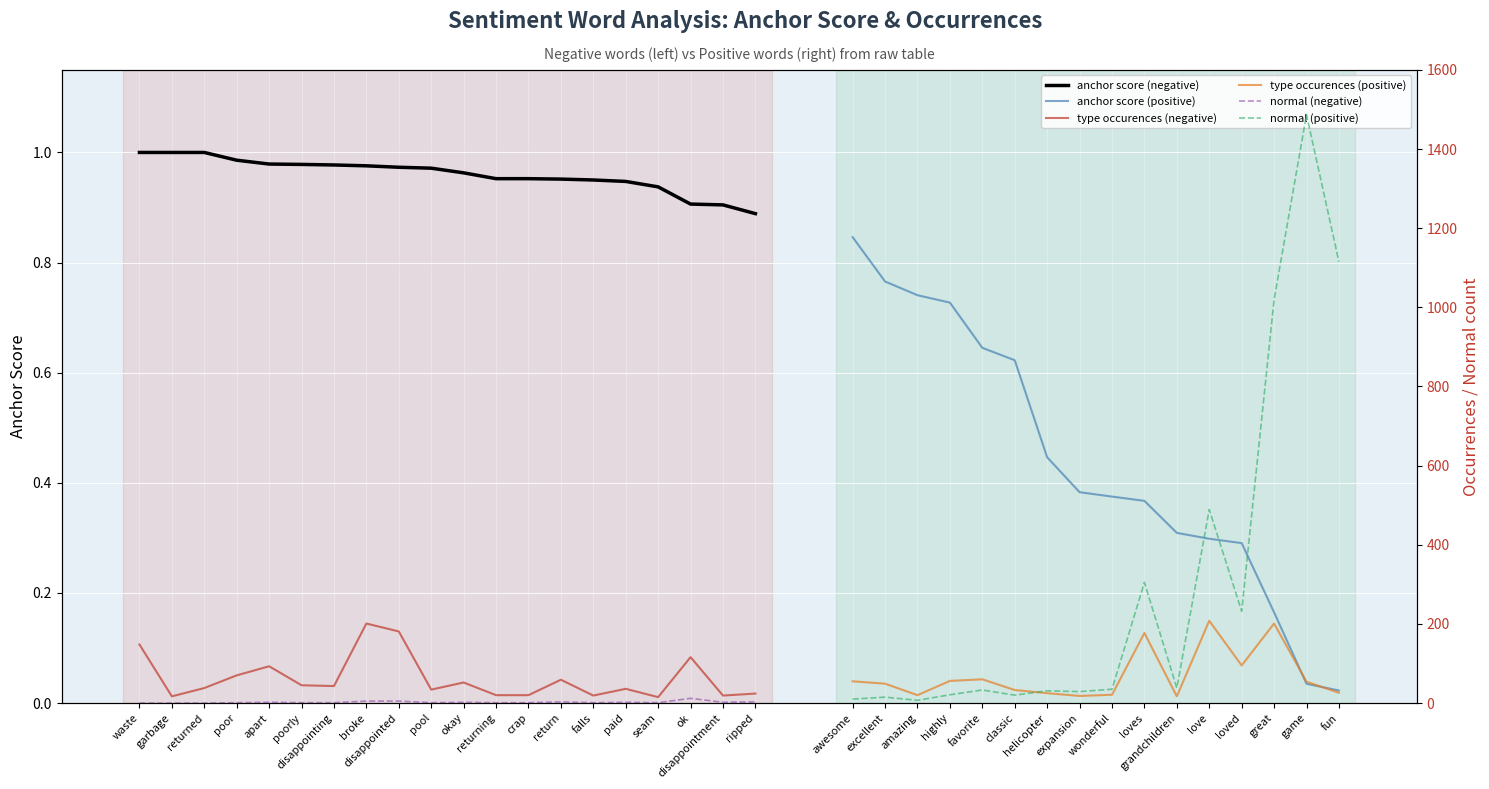

List the labels in order of type occurences (negative) value, smallest first.

seam, garbage, falls, disappointment, returning, crap, ripped, pool, paid, returned, disappointing, poorly, okay, return, poor, apart, ok, waste, disappointed, broke